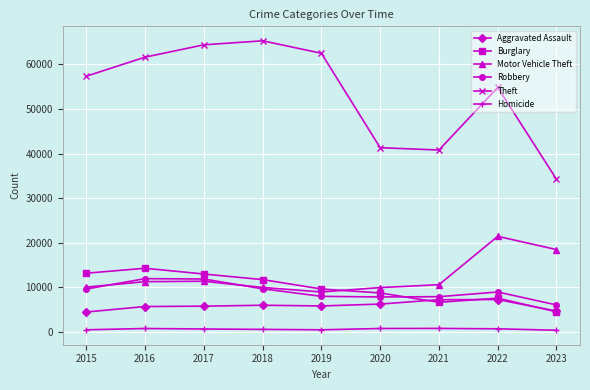

In Theft, how many points are higher than both neighbors (excluding endpoints)?

2